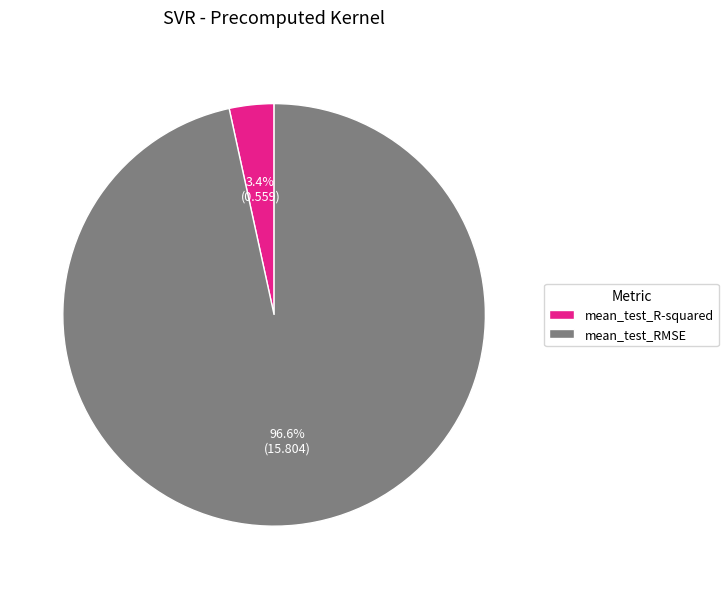

To the nearest percent, what is the average slice percentage?

50%